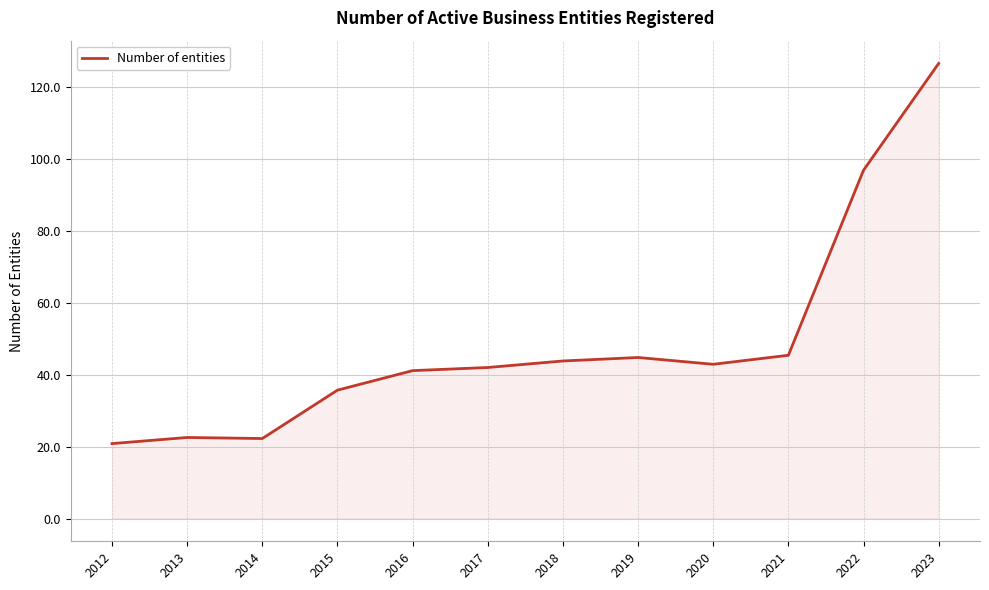

What is the average value?

48.7